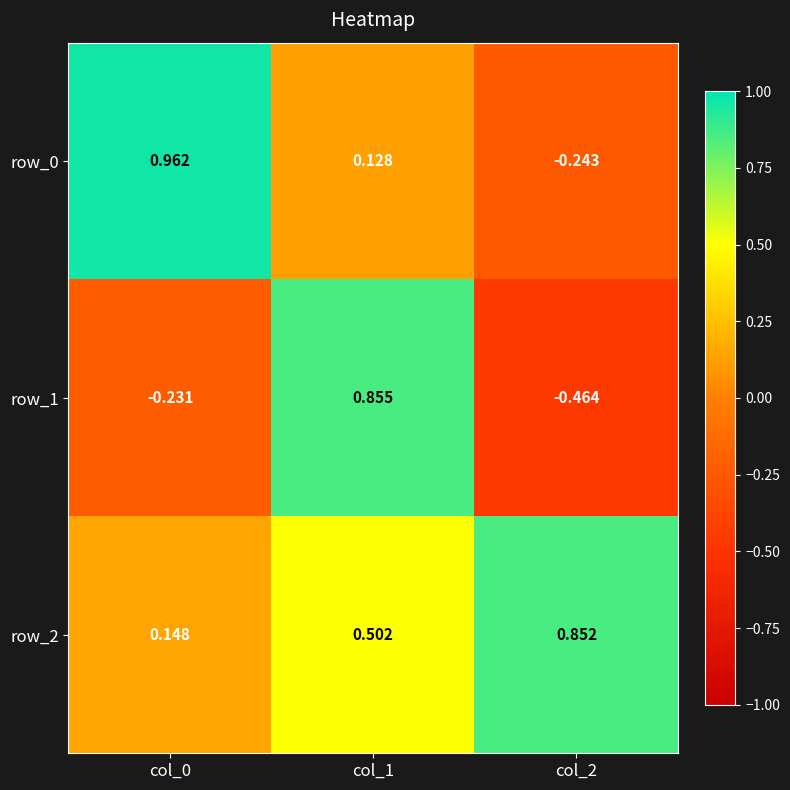

At col_1, list the series in order from largest to smallest.

row_1, row_2, row_0